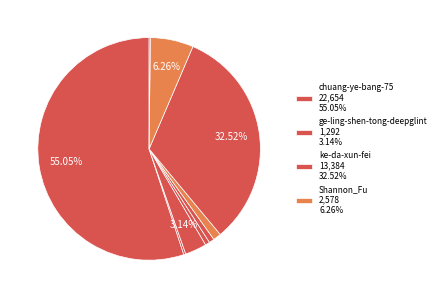

To the nearest percent, what is the difference between the largest and smallest slice percentages?

55%